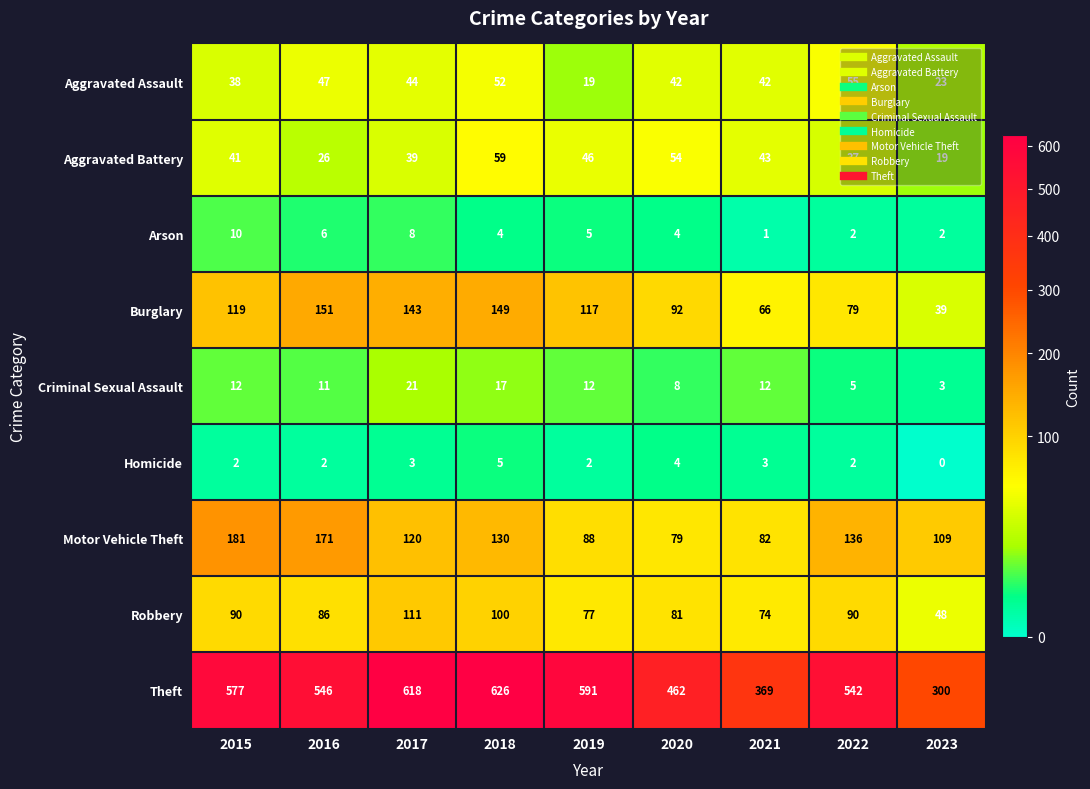

Which series has the largest total across all categories?

Theft